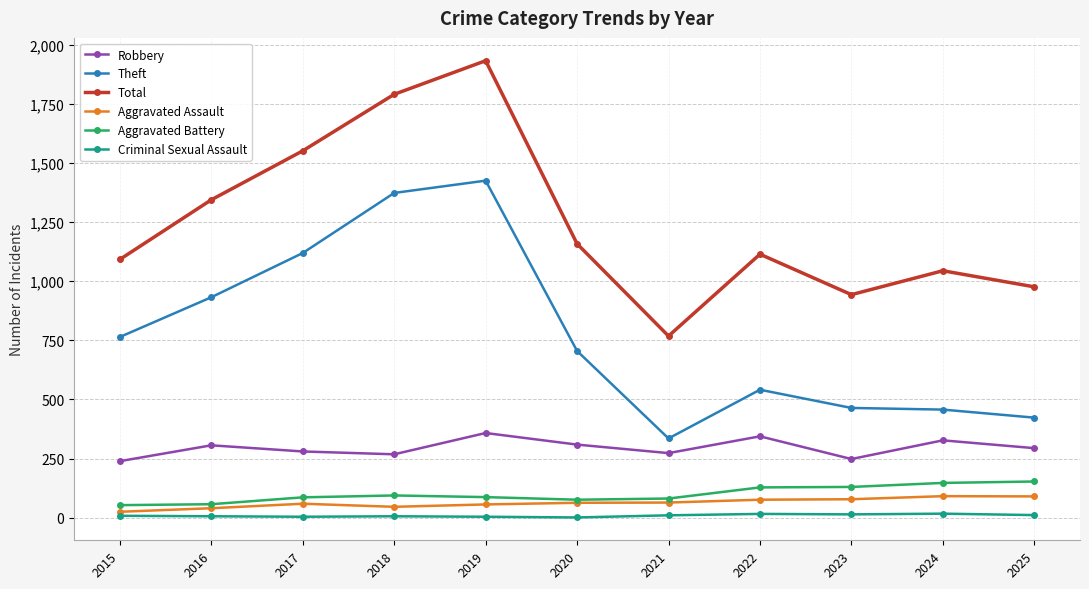

What value does the Aggravated Battery series have at 2020, to the nearest 5?

75